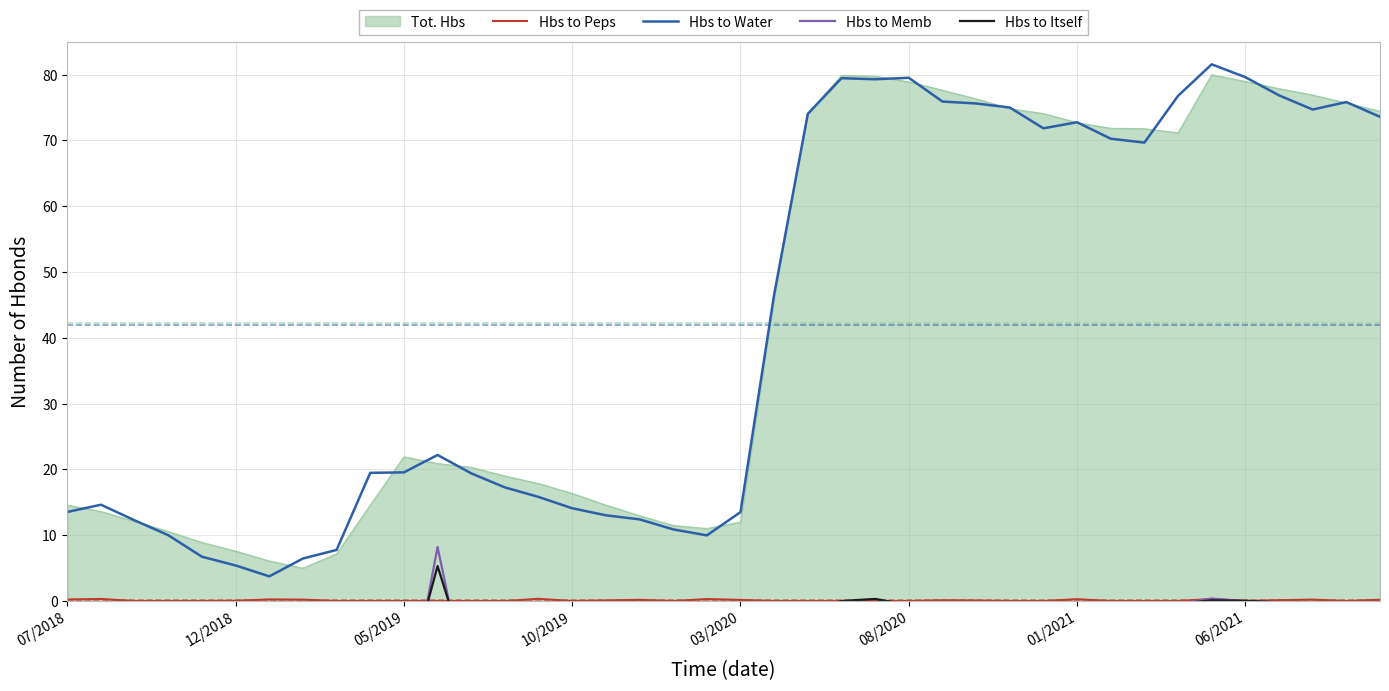

What is the value of the Hbs to Memb point at the 23rd from the left?

-1.0